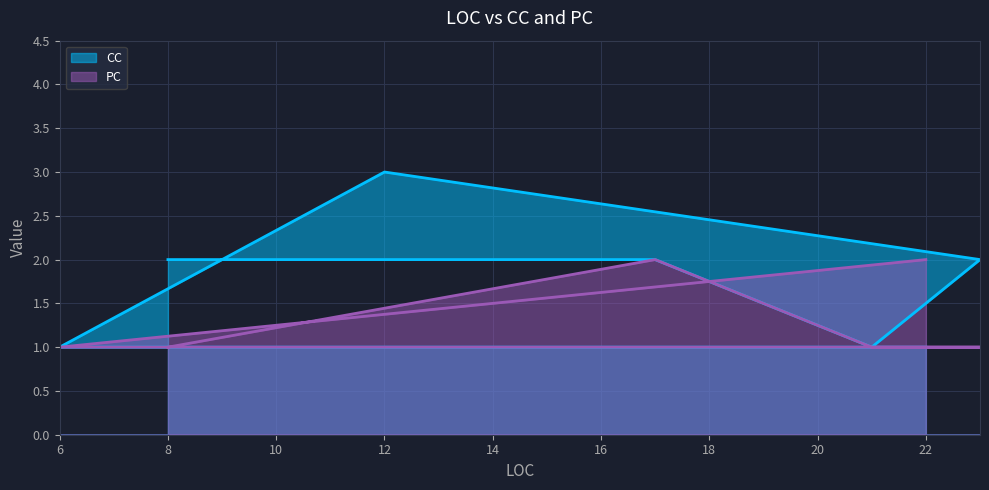

What is the lowest value of the PC series?

1